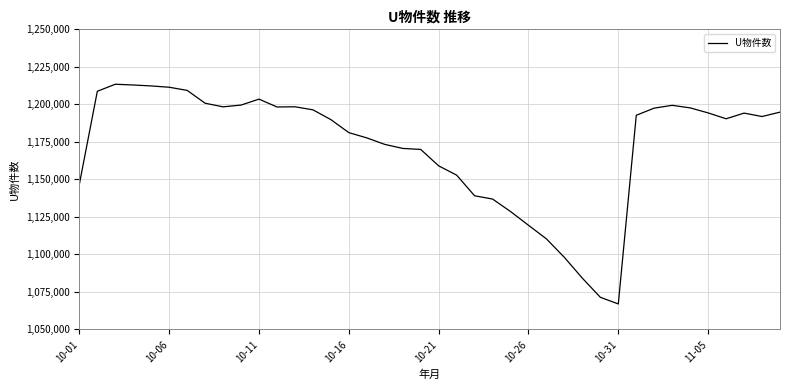

What is the maximum value shown in the chart?

1213386